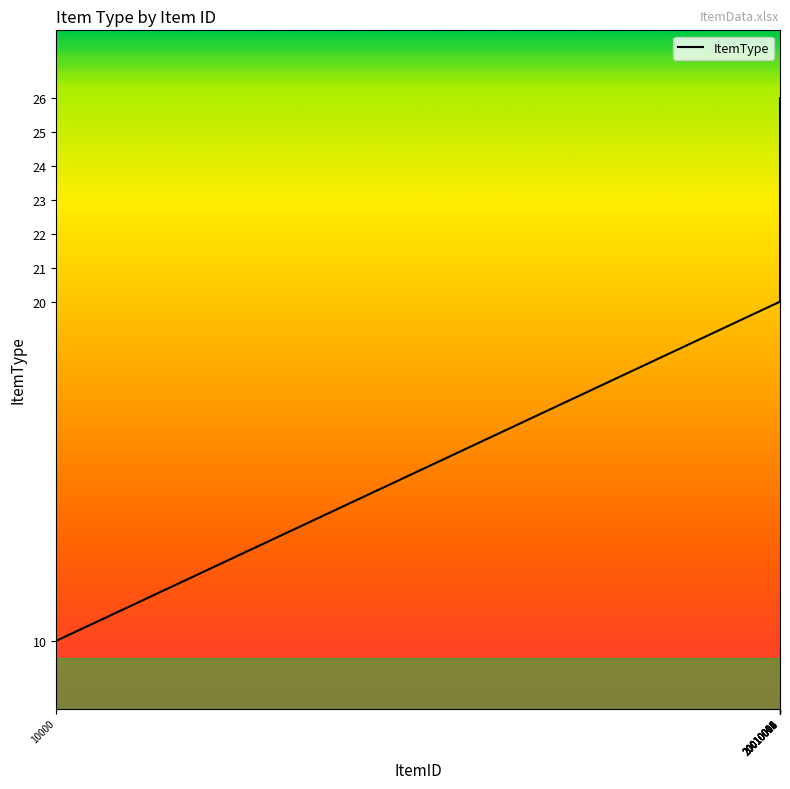

What is the difference between the maximum and minimum values?

16